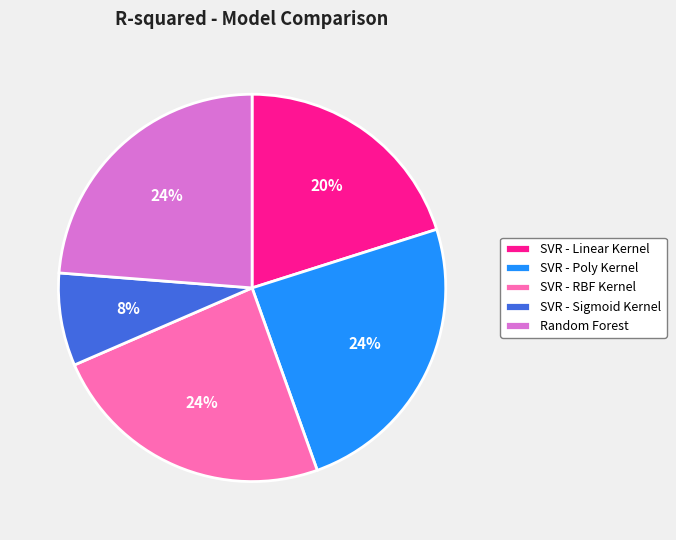

Is the sum of Random Forest and SVR - RBF Kernel greater than half?

No